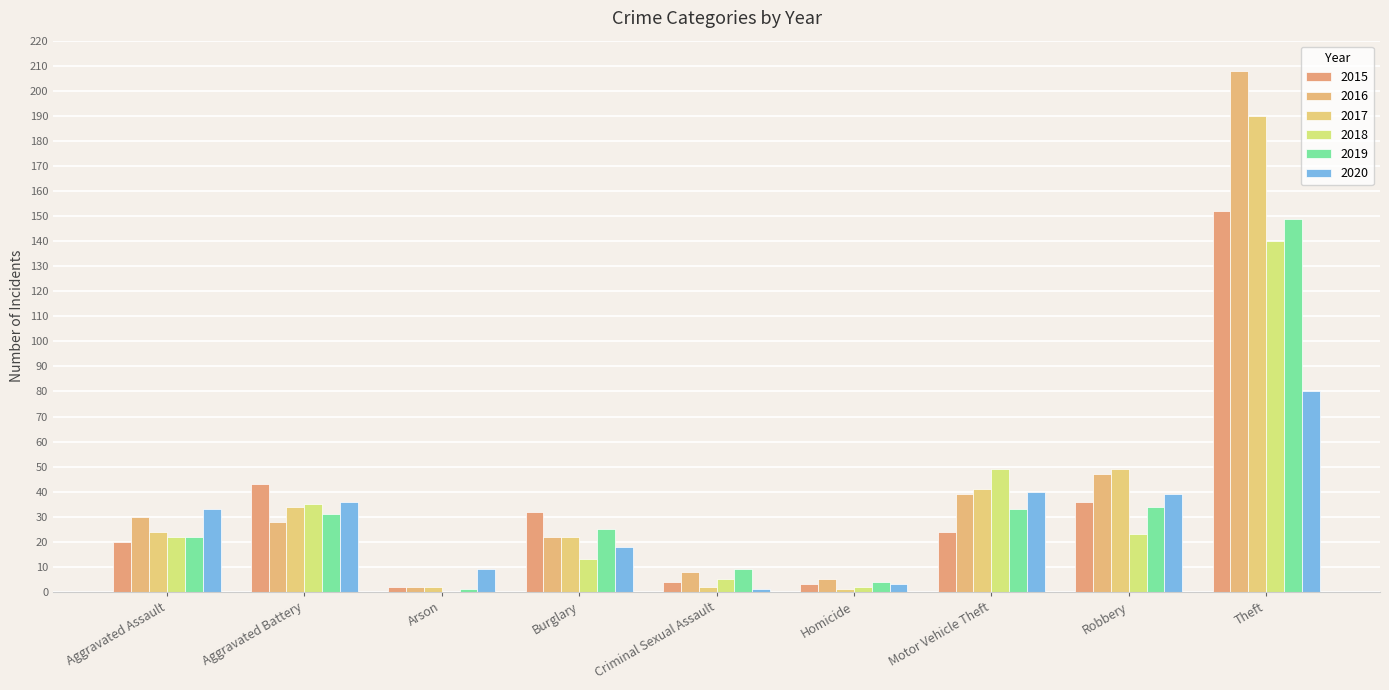

How many groups of bars are there?

9